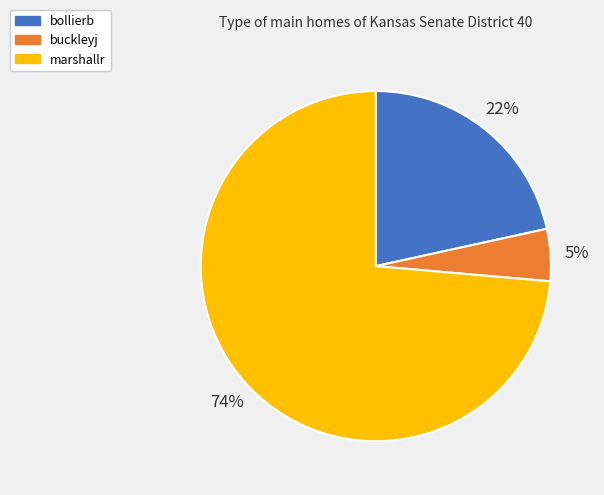

Between bollierb and buckleyj, which is larger?

bollierb